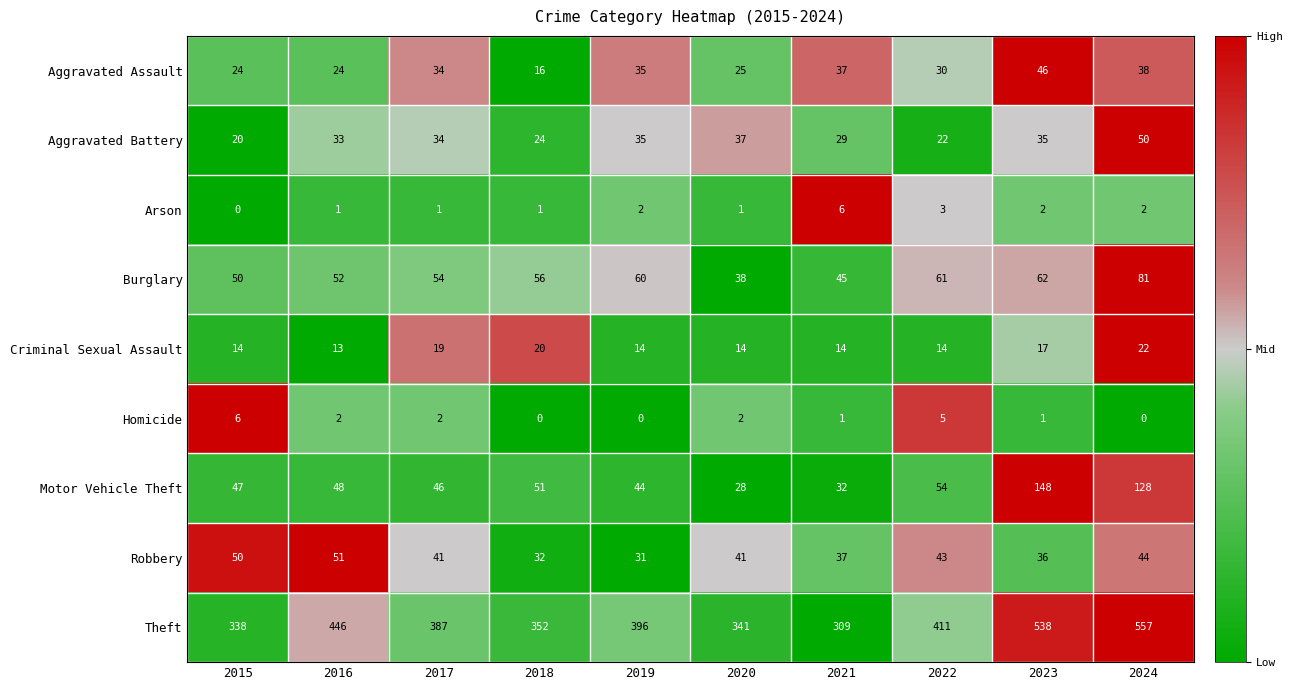

Between 2018 and 2020, which series saw the biggest shift?

Motor Vehicle Theft